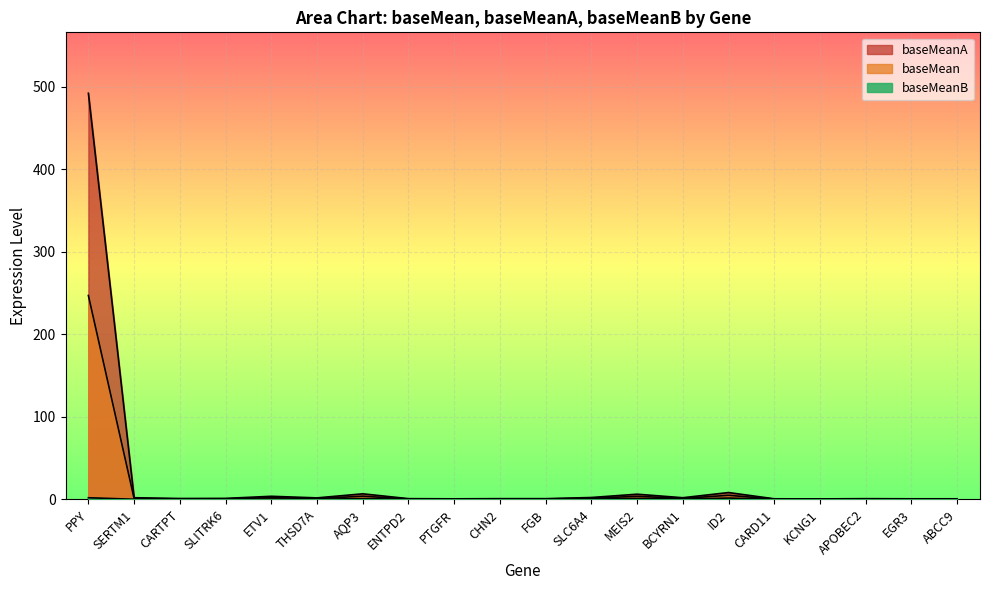

How many lines are shown in the chart?

3